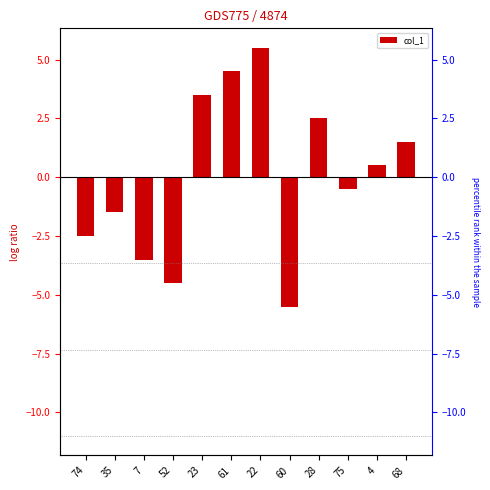

Which category has the highest value across all series?

22